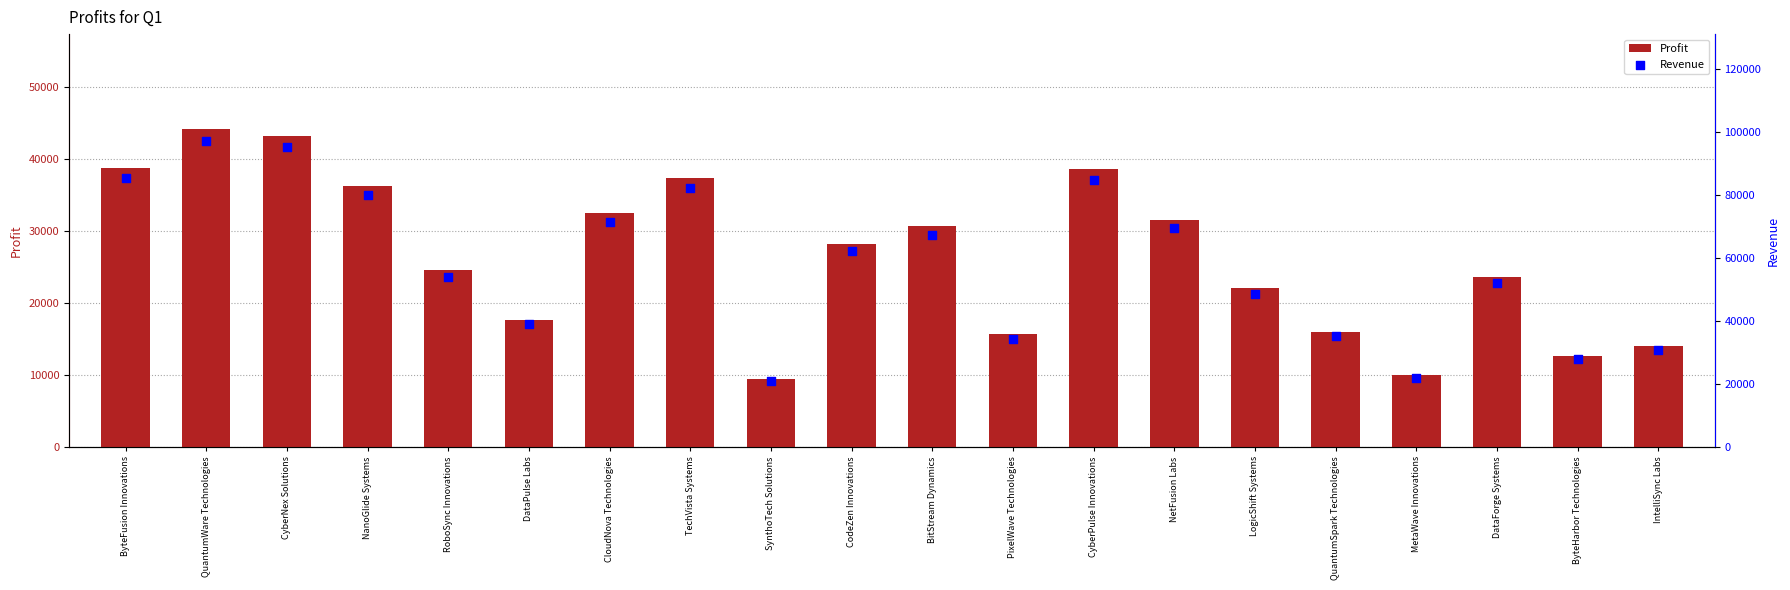

At how many categories does at least one series exceed 68735?

8